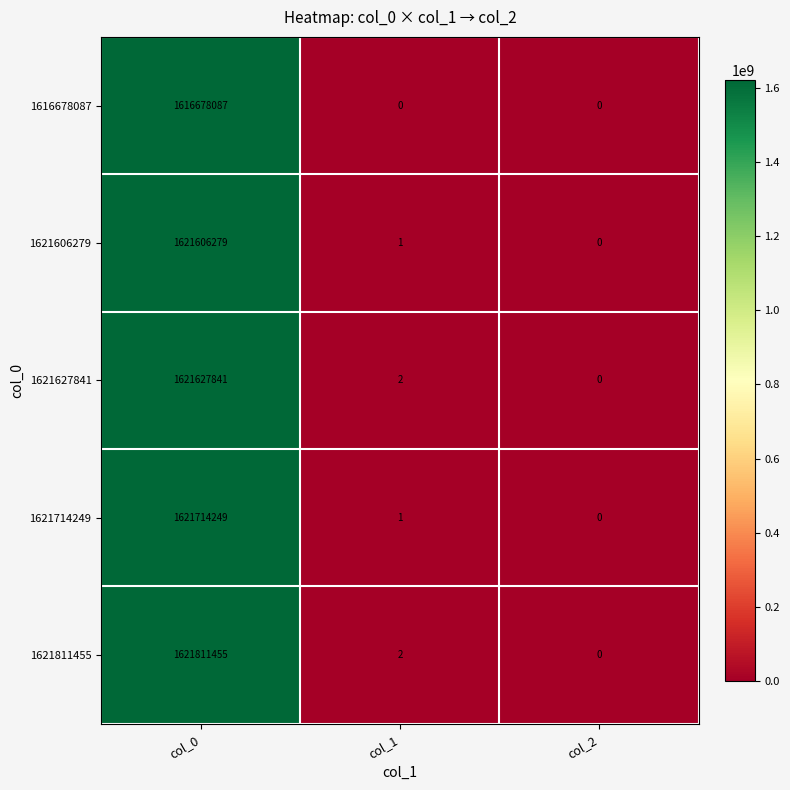

Count the number of data series in this chart.

5